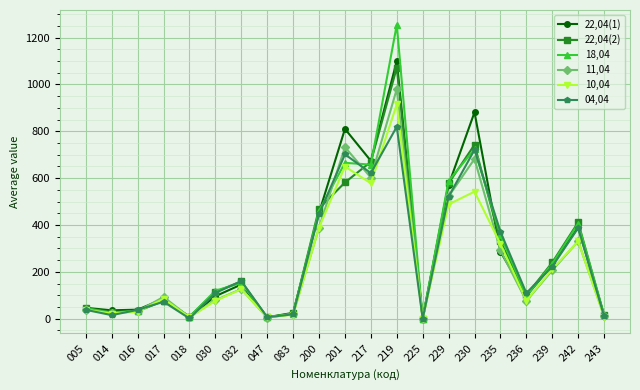

Where does the 22,04(1) series first go above 96?

032